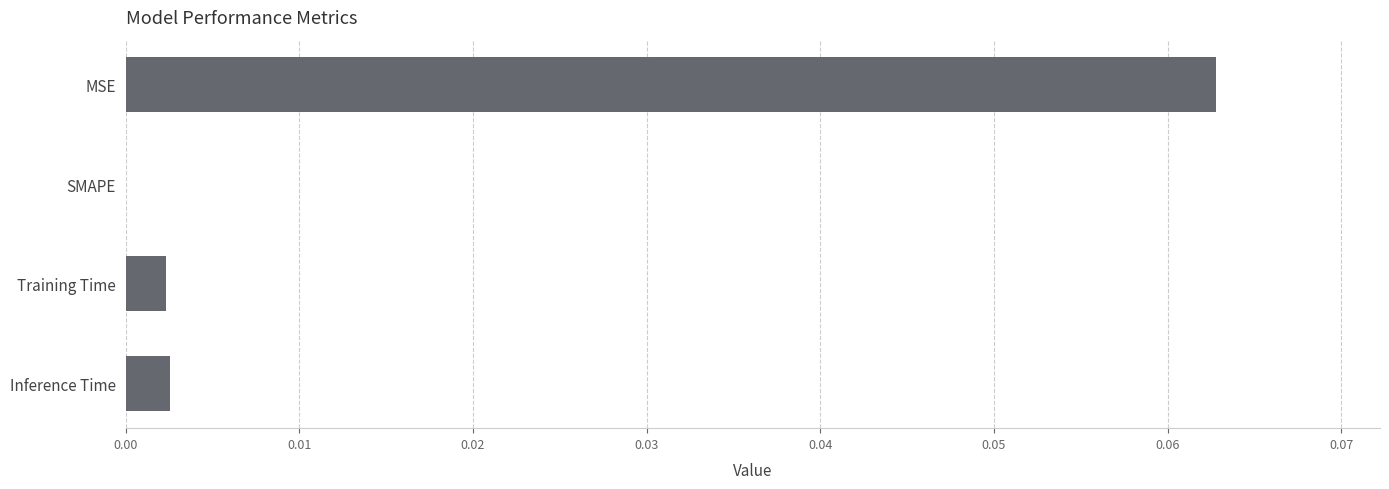

Where is the data nearest to the value 0?

SMAPE